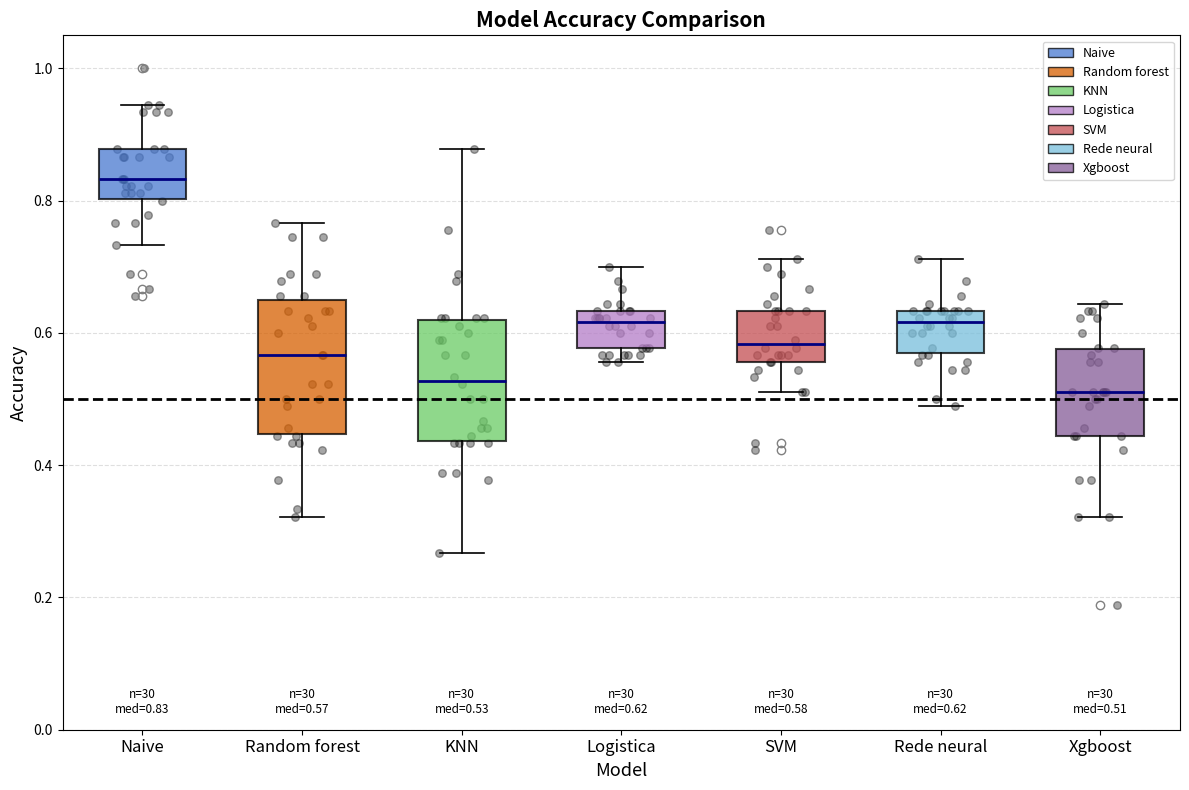

Which box's median line is the highest?

Naive